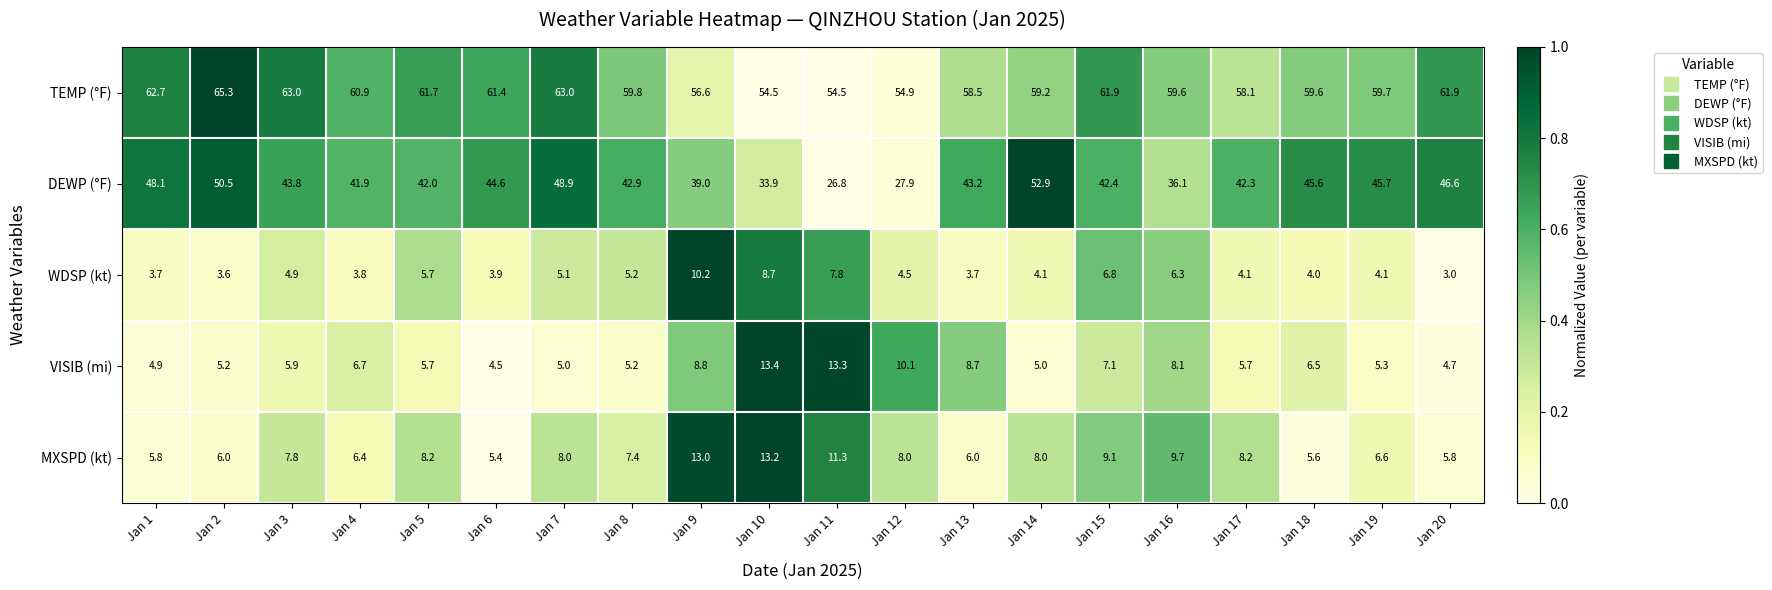

What is the difference between the highest and lowest values at Jan 10?

45.8